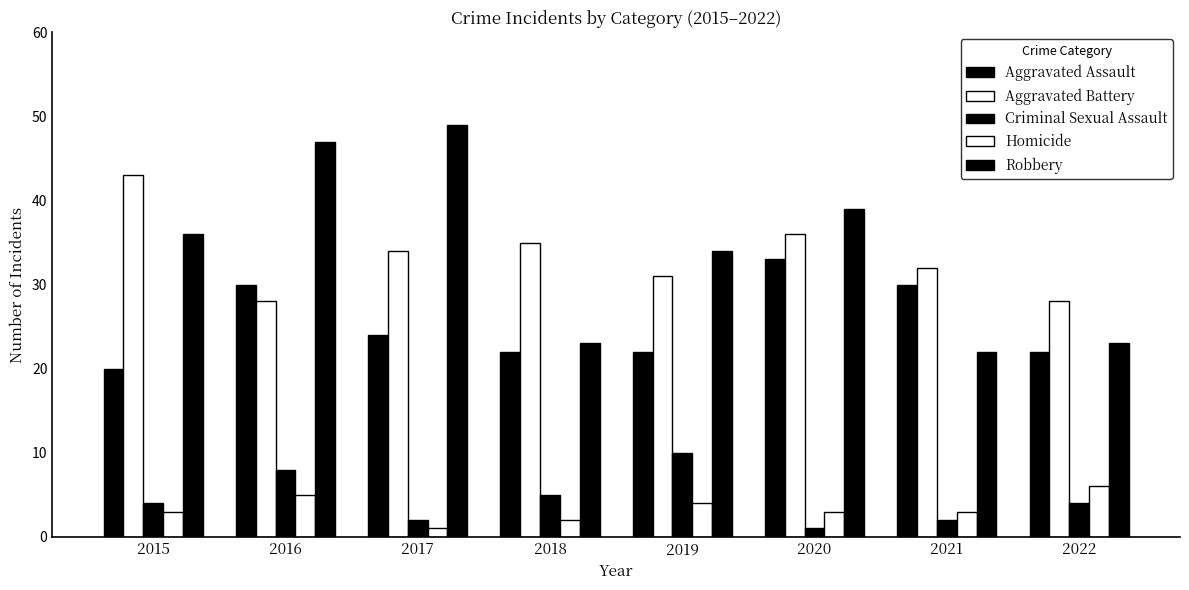

What is the value of the Criminal Sexual Assault bar at the 7th from the left?

2